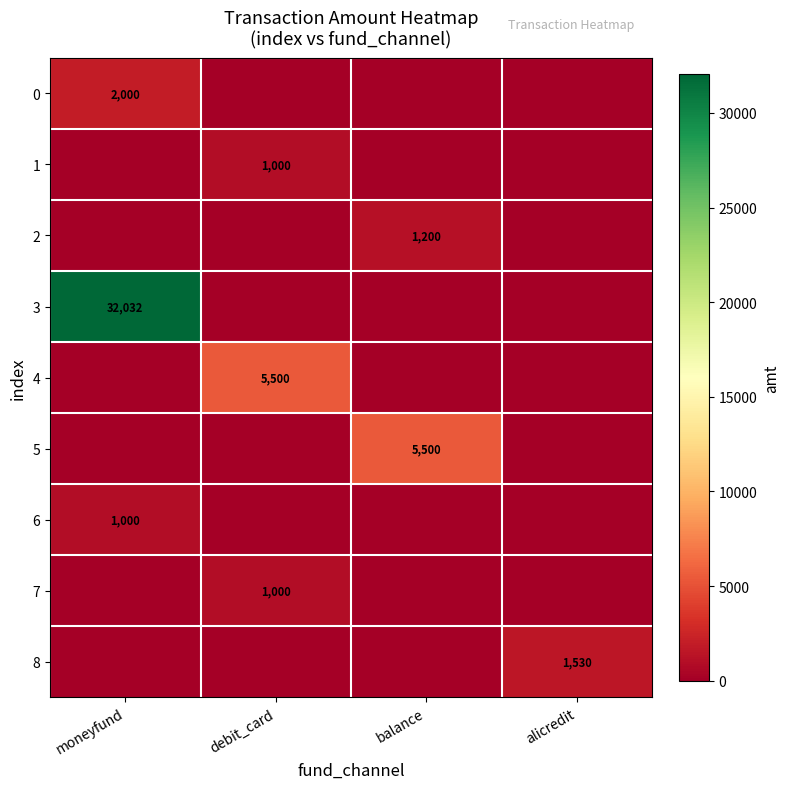

True or false: 2 has a value of 1200 at balance.

True